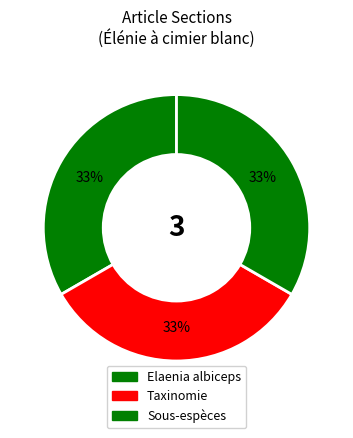

What percentage is the Sous-espèces slice, to the nearest percent?

33%